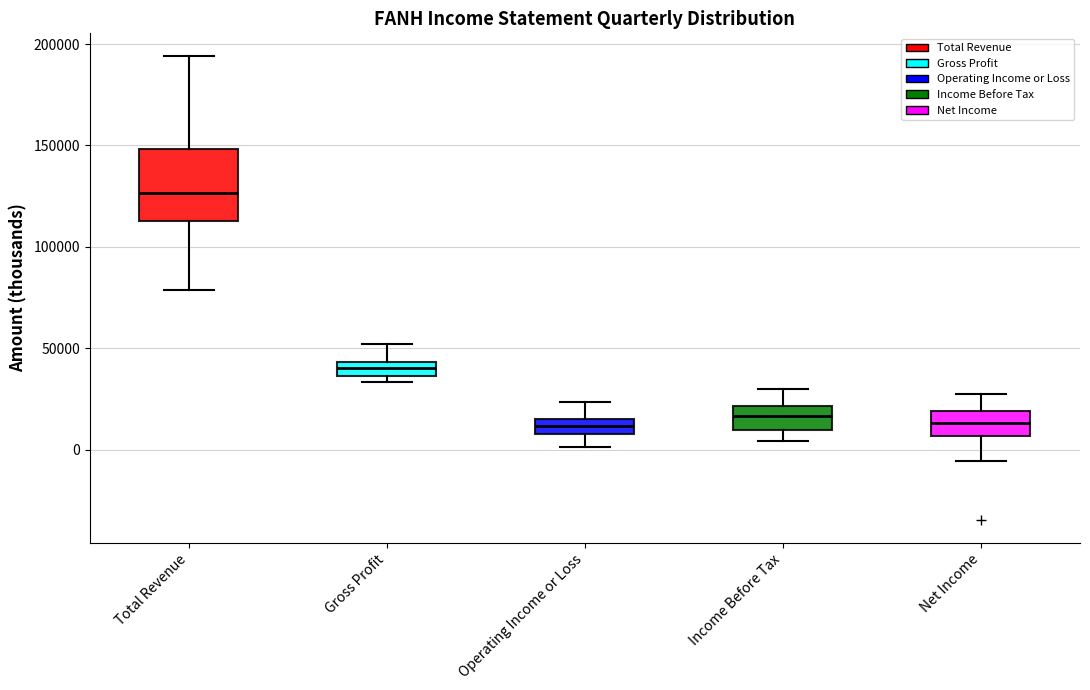

Where does the lower whisker of the box for Income Before Tax end on the y-axis? The values are not printed on the chart, so give them approximately, as read against the axis.

5000